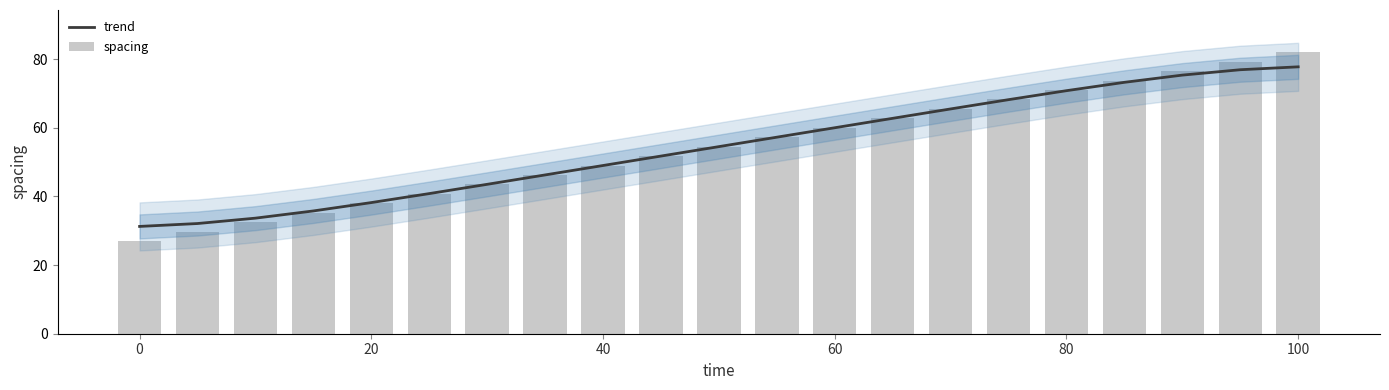

Which series changed the most between 15 and 18?

spacing